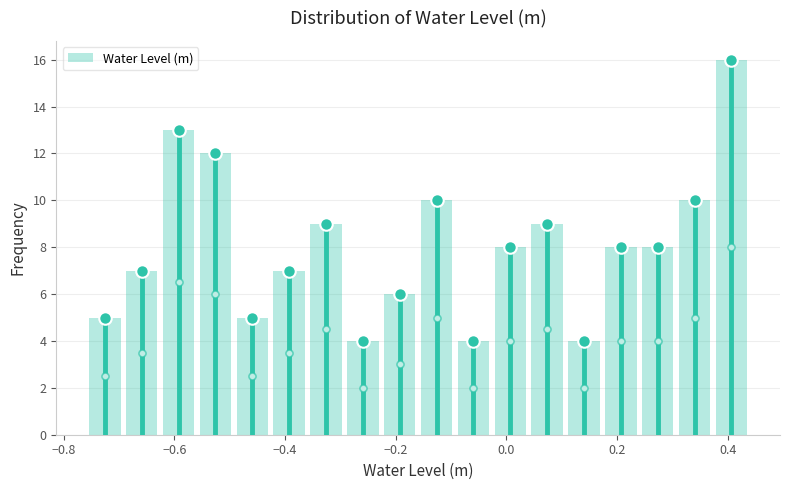

Around what value on the x-axis is the tallest bar? Give the approximate position of its centre, as read against the axis.

0.40